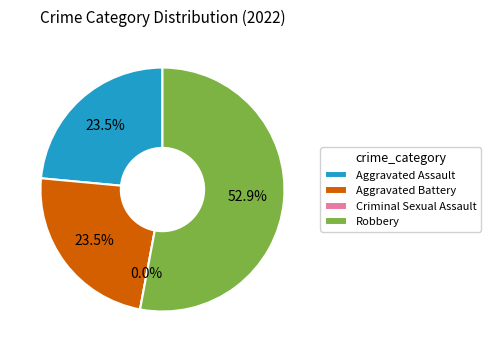

What is the change in value from Aggravated Battery to Criminal Sexual Assault?

-4